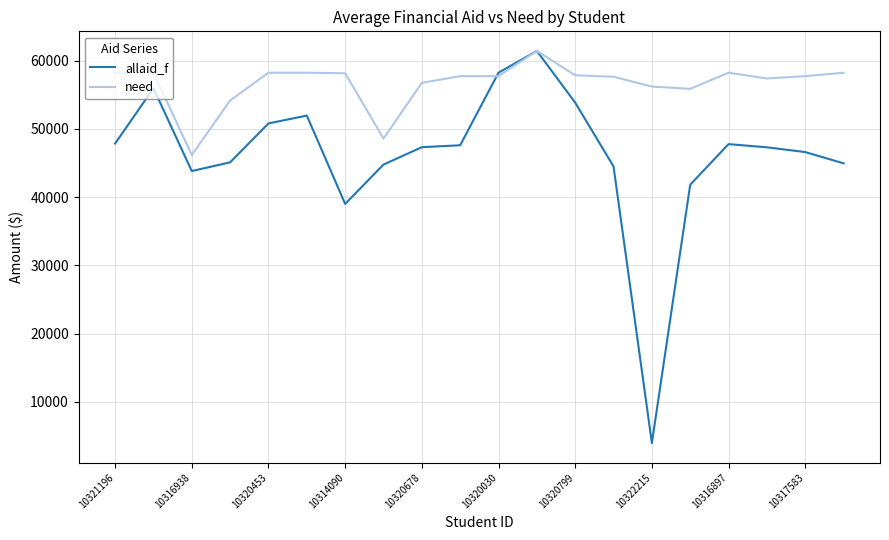

Which series has the widest spread of values?

allaid_f